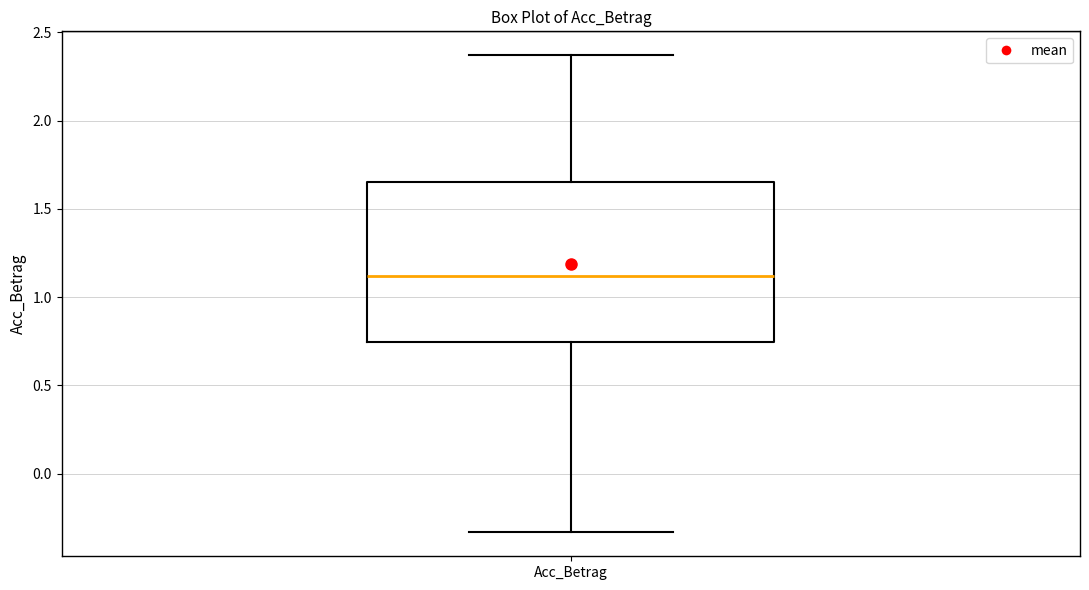

Where does the lower whisker of the box for Acc_Betrag end on the y-axis? The values are not printed on the chart, so give them approximately, as read against the axis.

-0.35